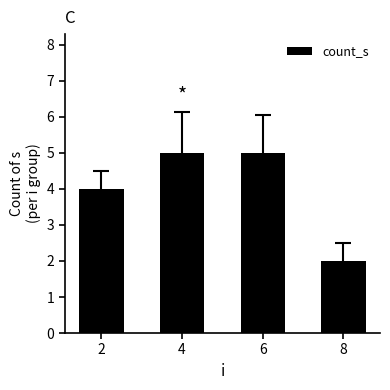

What is the value of the 2nd bar from the left?

5